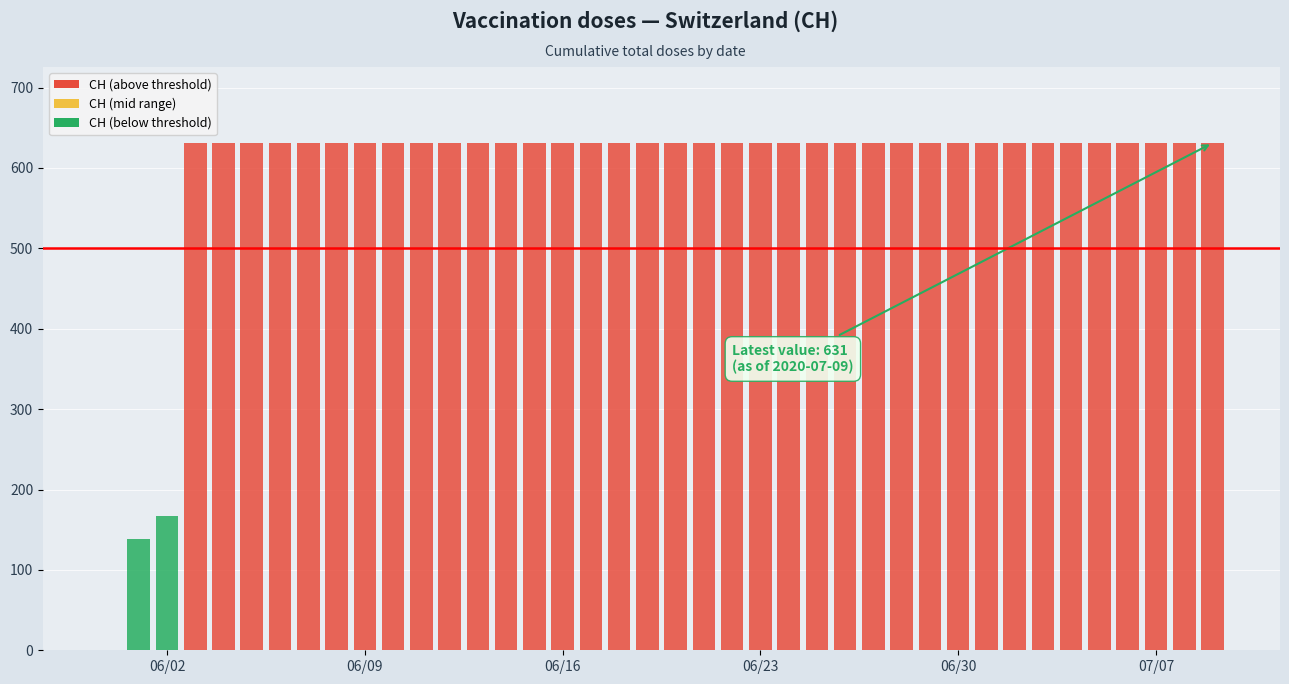

Does the chart contain stacked bars?

No